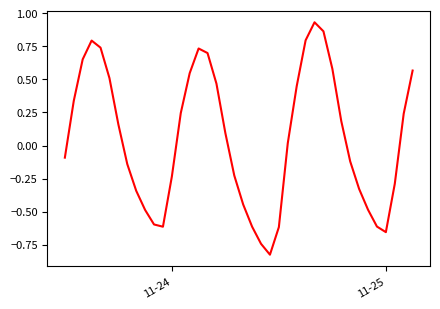

What is the difference between the maximum and minimum values?

1.8